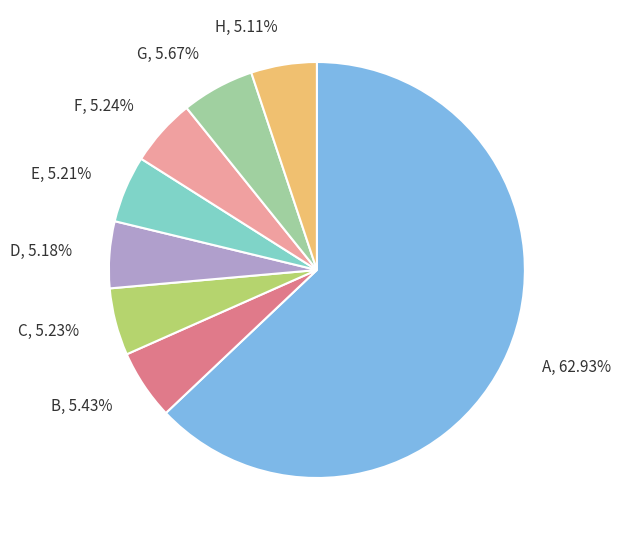

What is the largest slice in the pie chart?

A